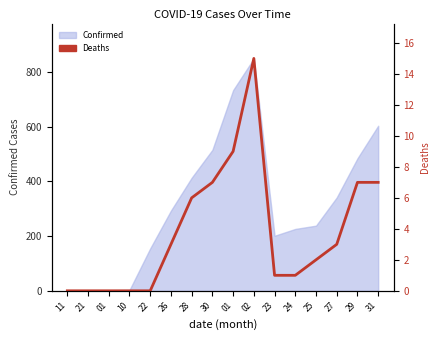

Reading right to left, extract all data points from this chart.

31=7	29=7	27=3	25=2	24=1	23=1	02=15	01=9	30=7	28=6	26=3	22=0	10=0	01=0	21=0	11=0